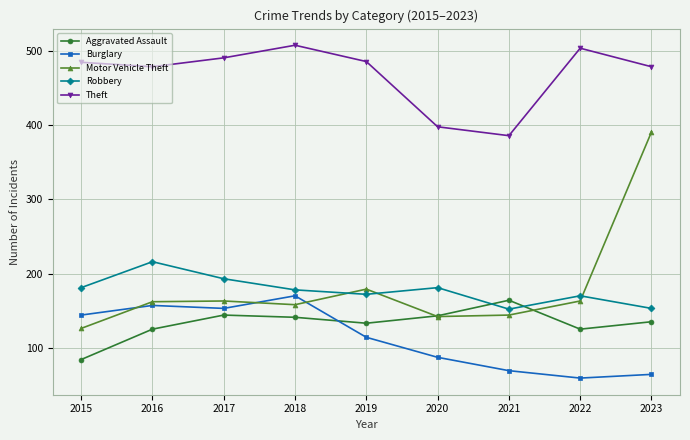

Where is Motor Vehicle Theft nearest to the value 258?

2019